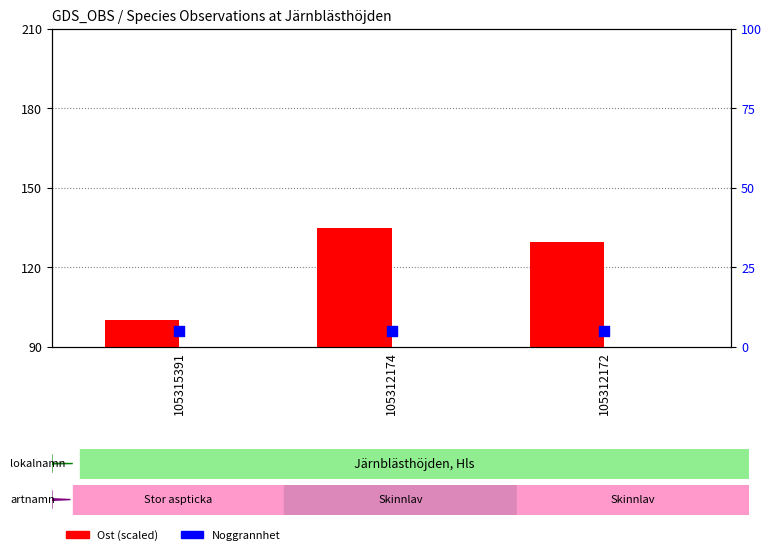

What are all the series names shown in the legend?

Ost (scaled), Noggrannhet